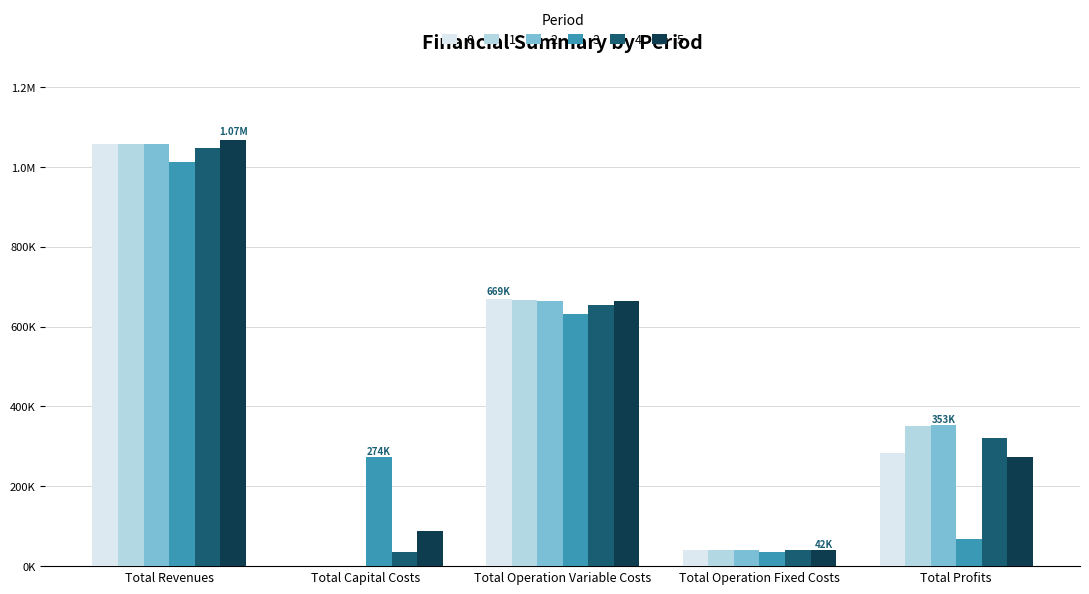

Rank the series at Total Operation Fixed Costs from lowest to highest value.

3, 4, 0, 1, 2, 5